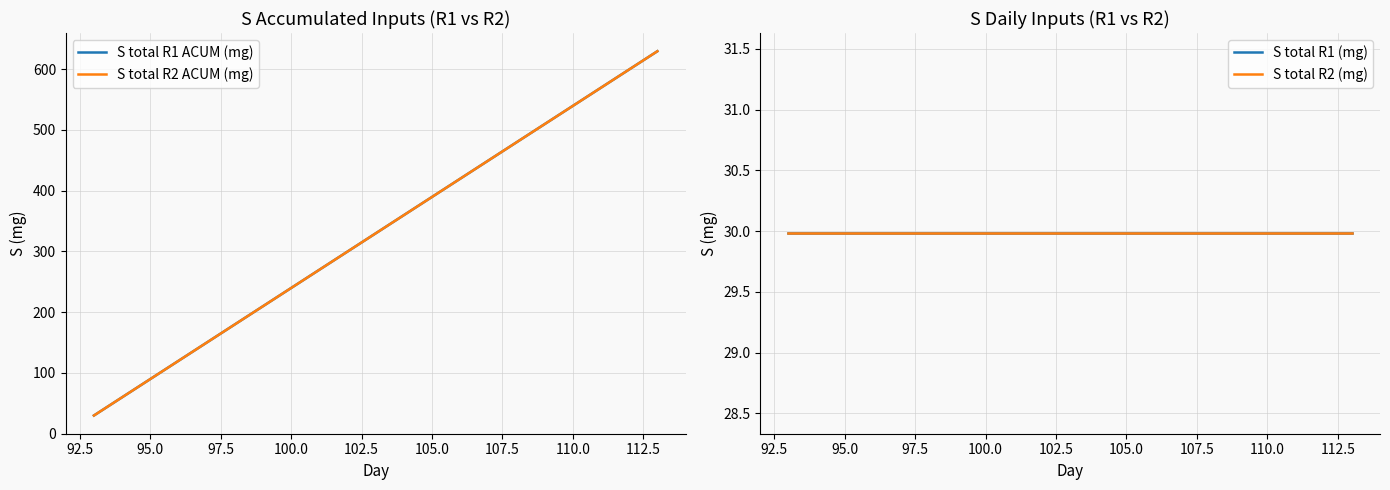

How many categories are shown in the chart?

21